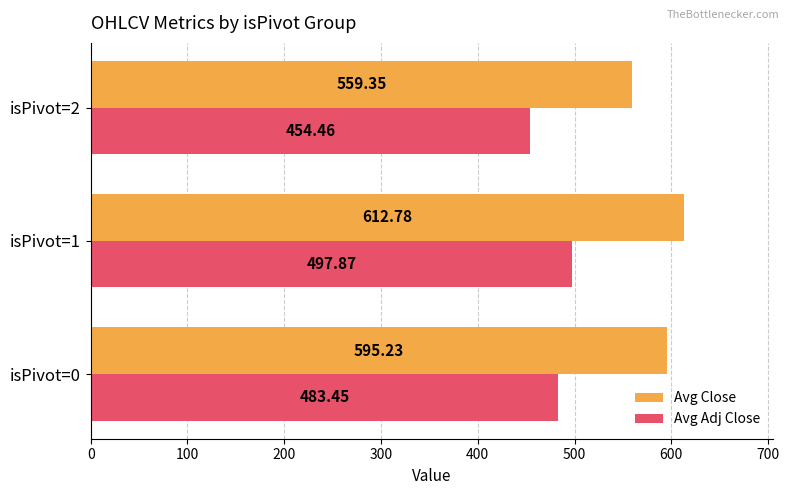

Rank the series by their maximum value, from highest to lowest.

Avg Close, Avg Adj Close